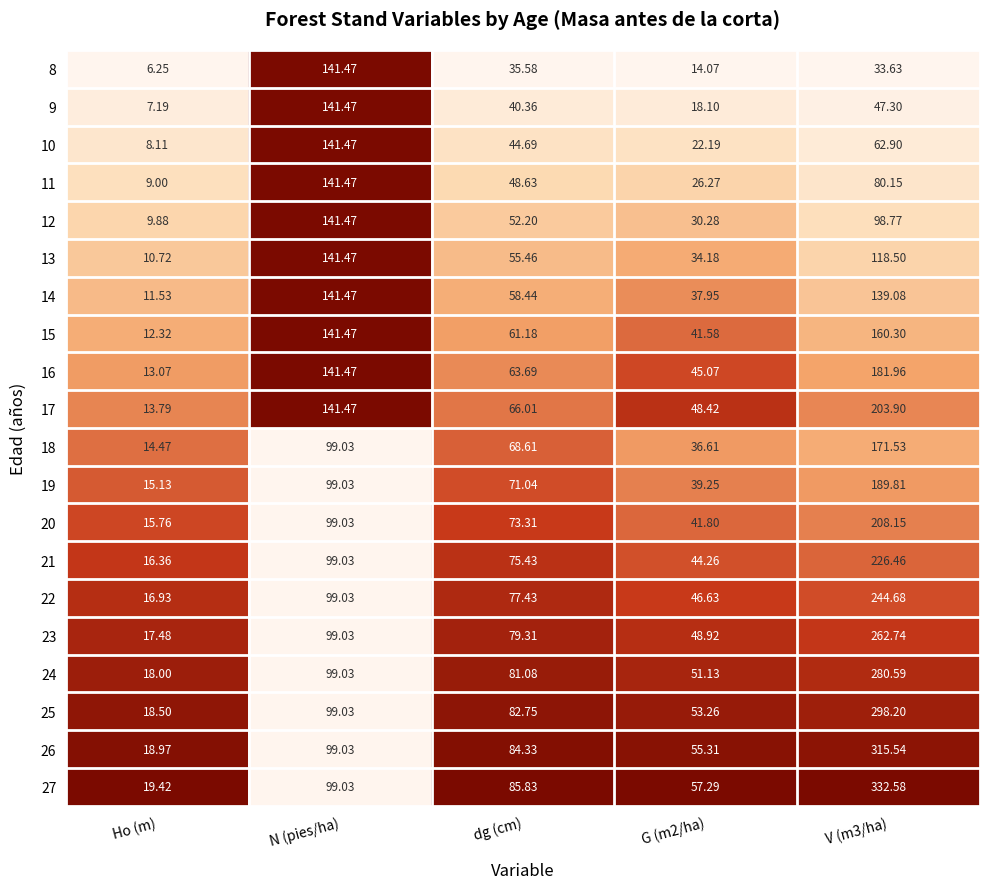

Which category has the lowest value across all series?

Ho (m)